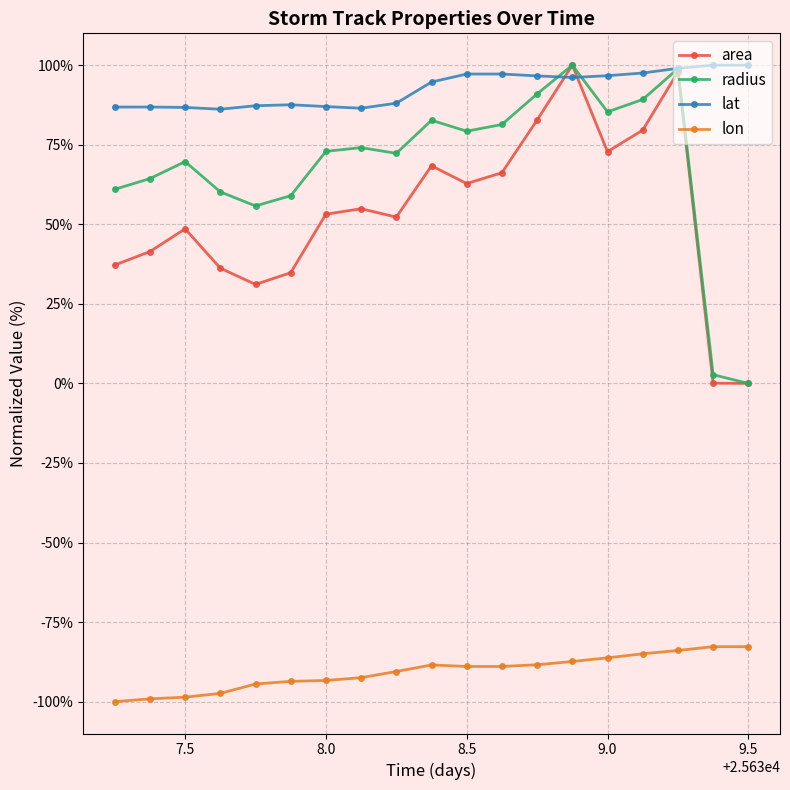

What is the greatest value displayed?

100.0